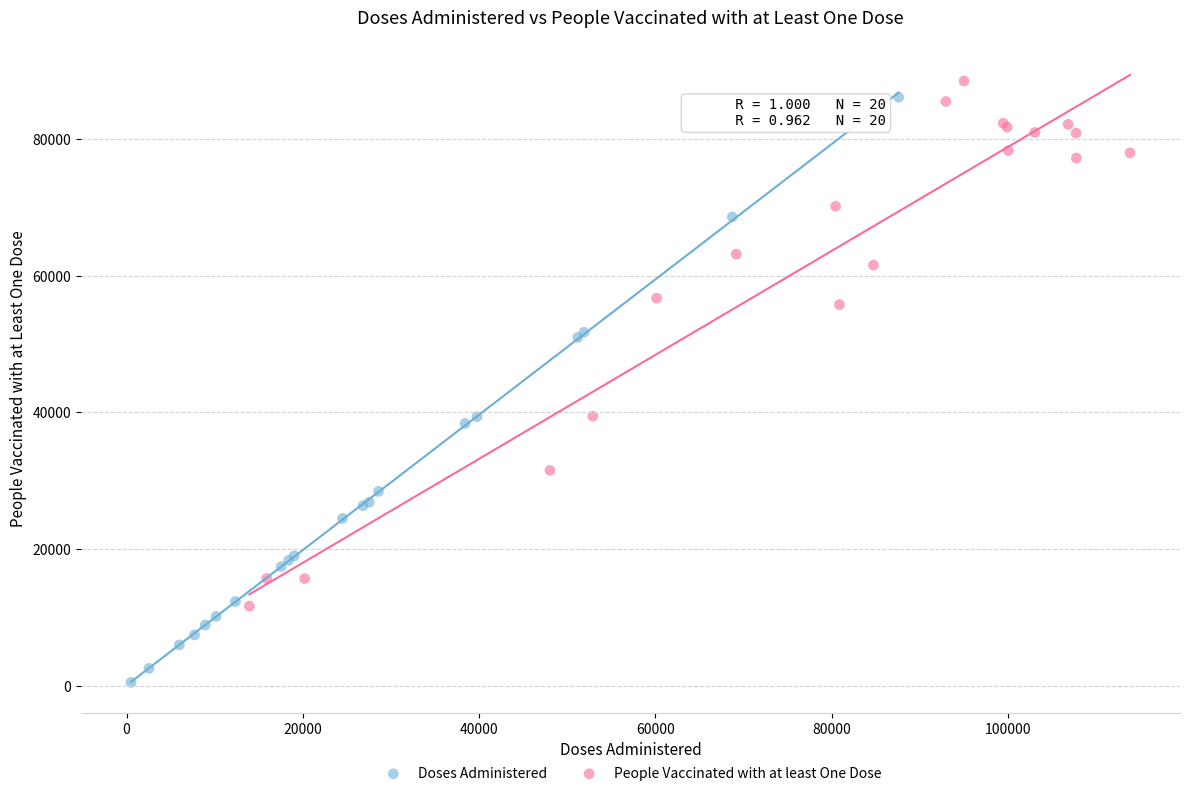

Which series reaches the minimum Y coordinate?

Doses Administered